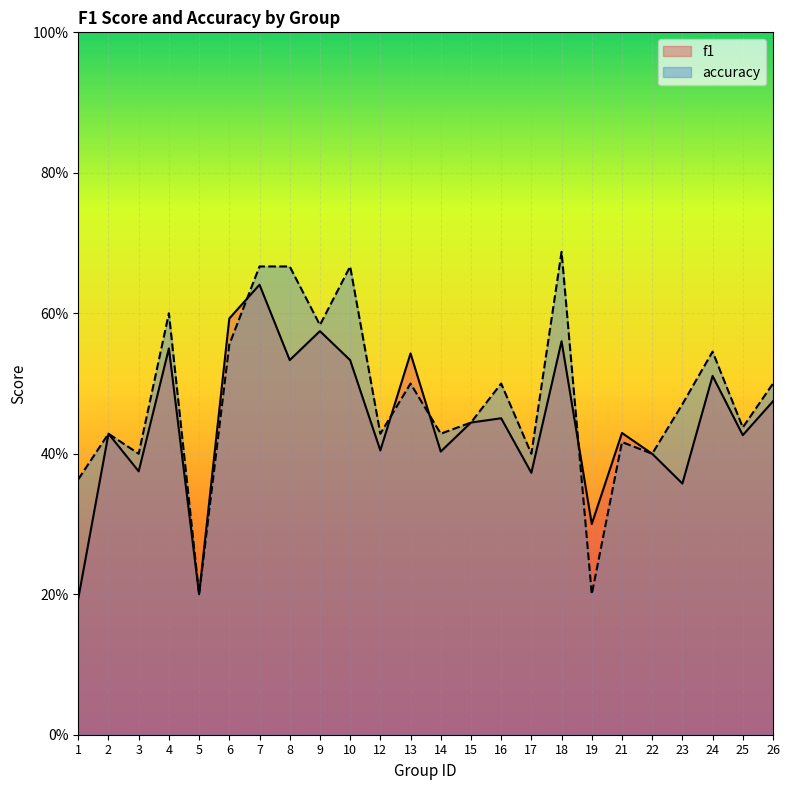

Count the number of categories in the chart.

24